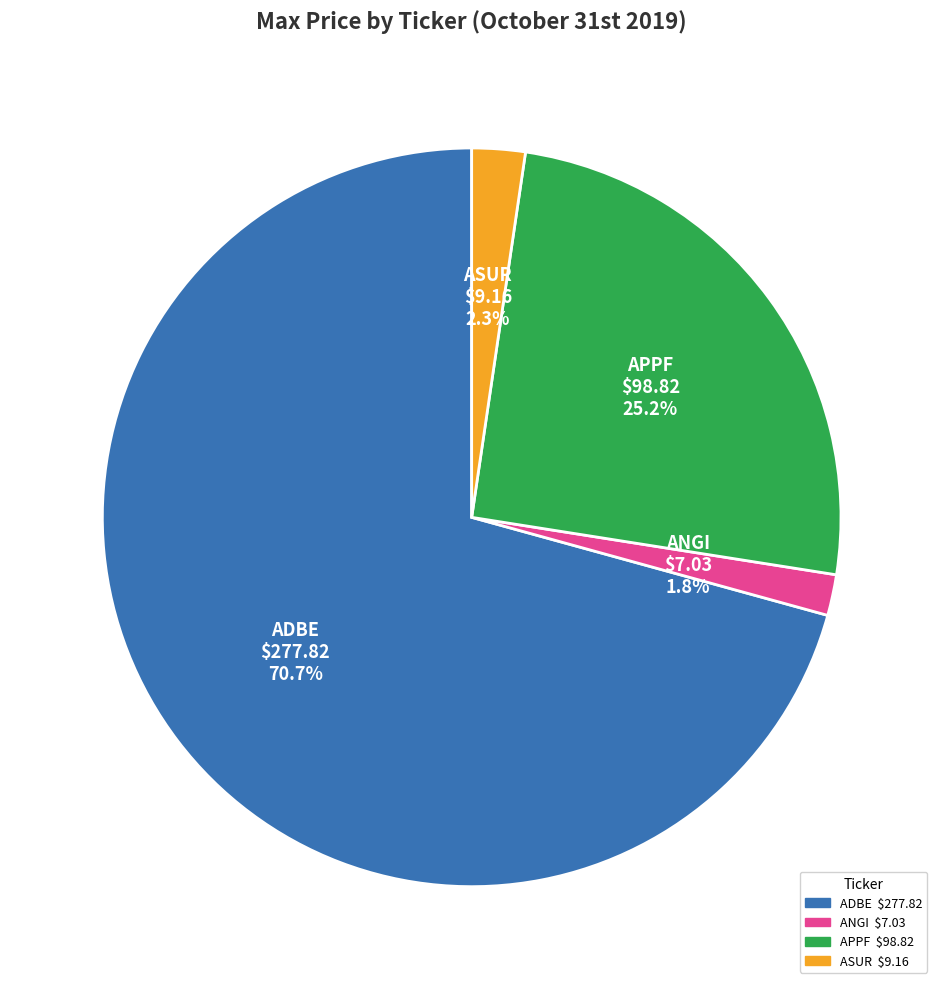

Which slice is the largest?

ADBE